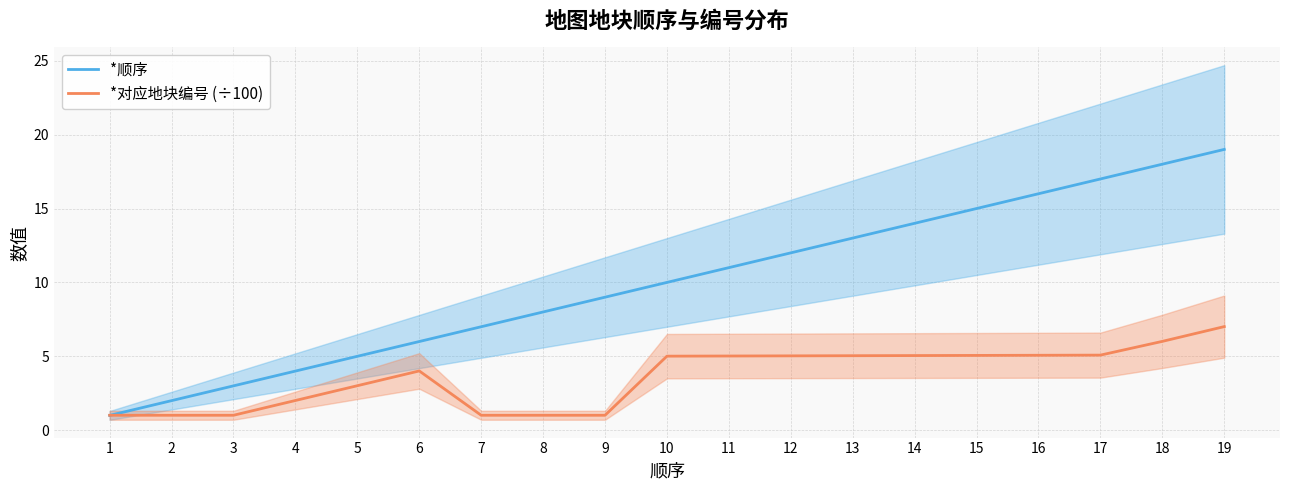

Between which two adjacent categories do *对应地块编号 (÷100) and *顺序 first intersect?

1 and 2